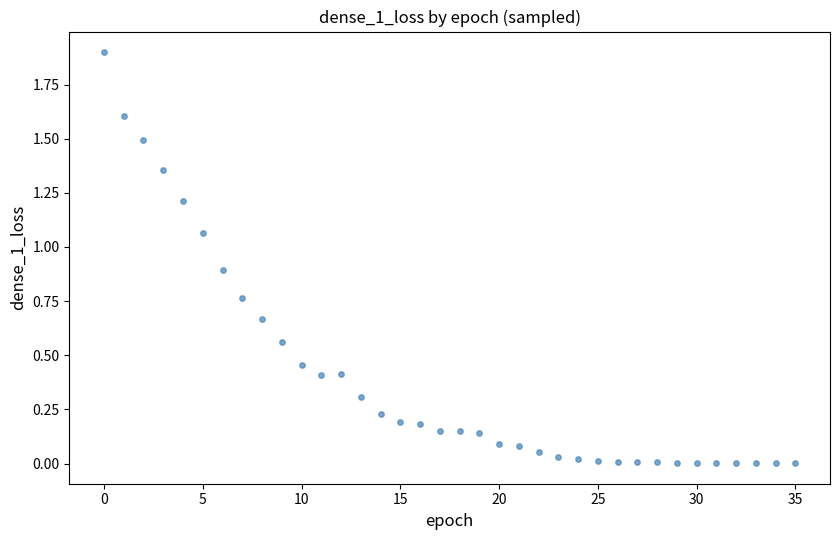

What is the range of Y values (max minus min)?

1.9